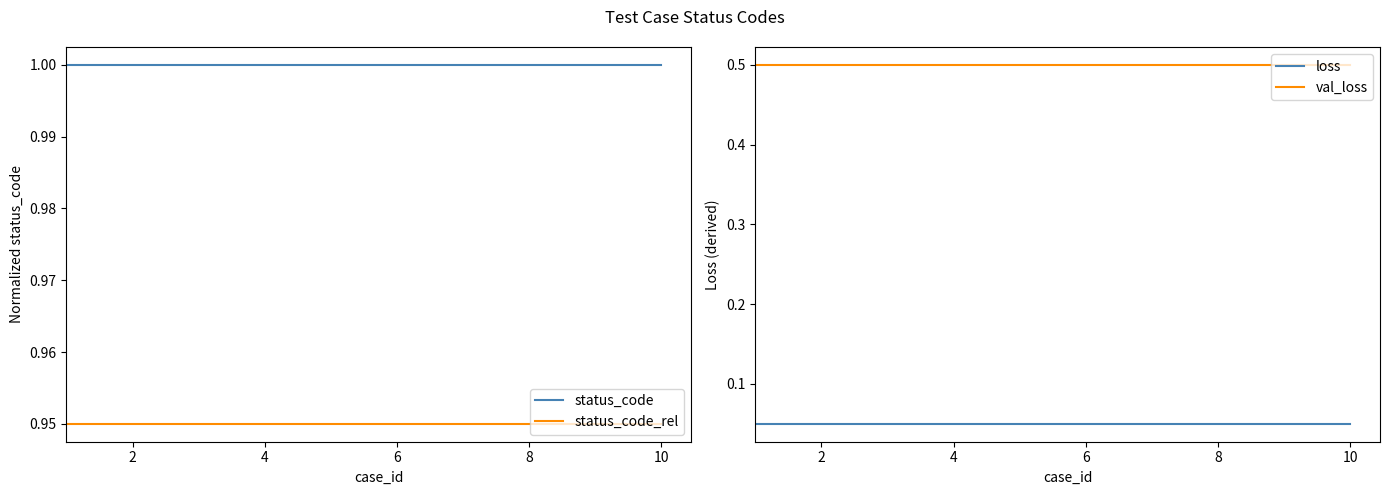

Read the status_code value at 2.

1.0